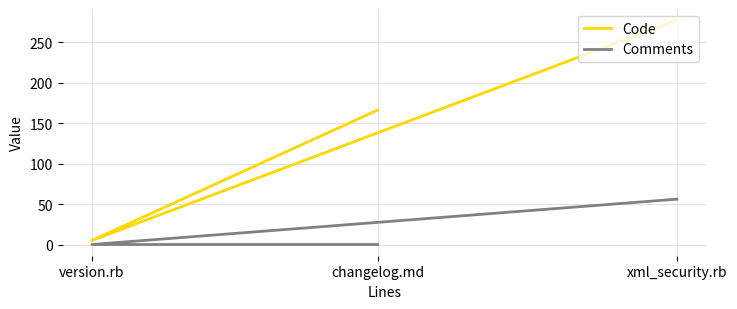

Rank the series at version.rb from lowest to highest value.

Comments, Code